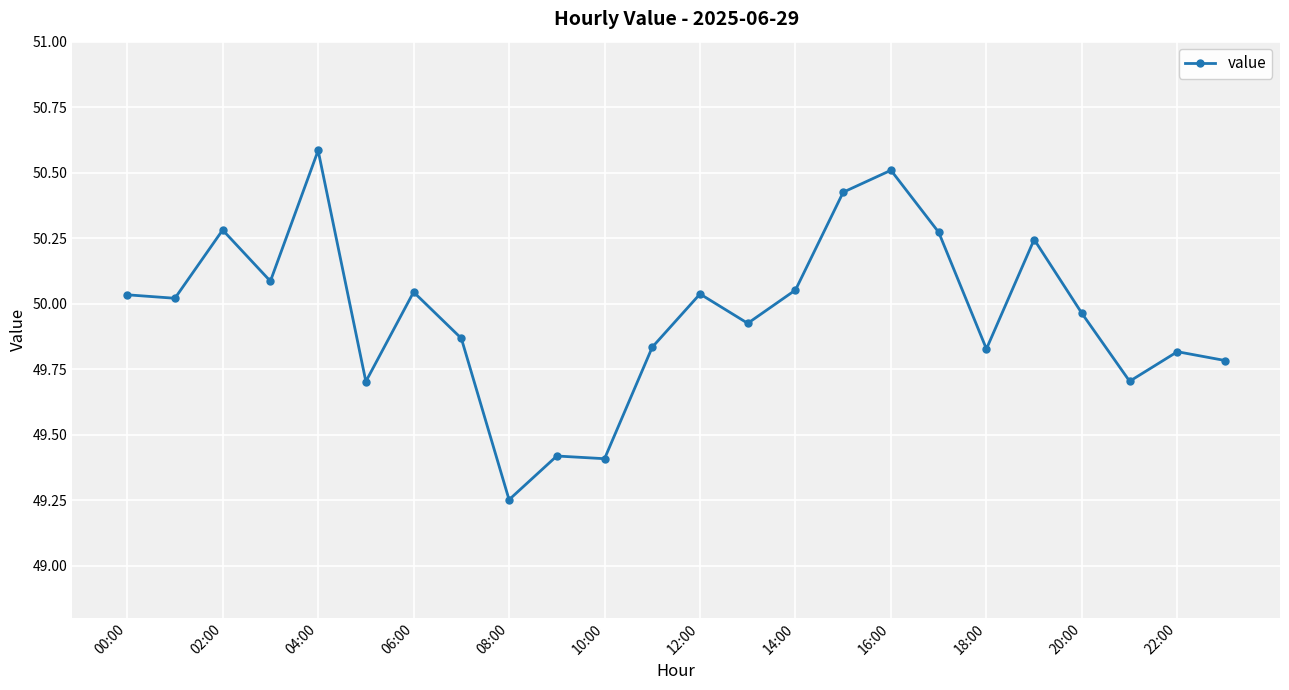

What is the difference between the maximum and second lowest values?

1.2